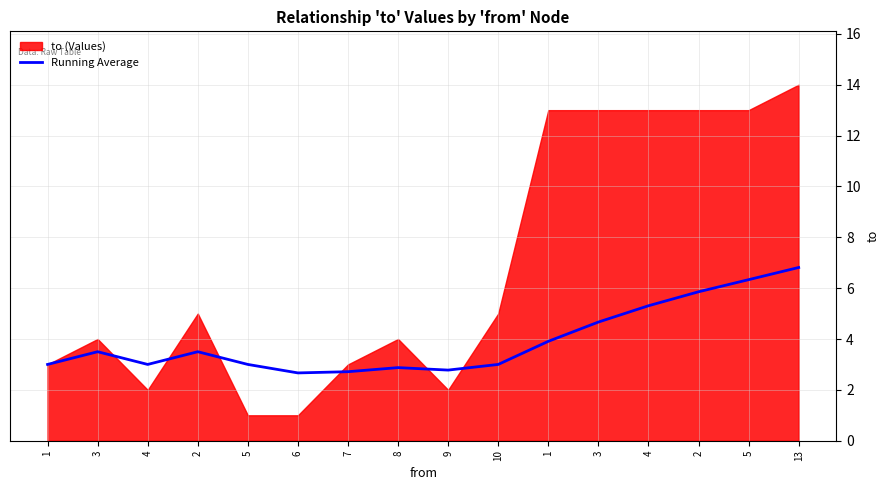

How many lines are shown in the chart?

1